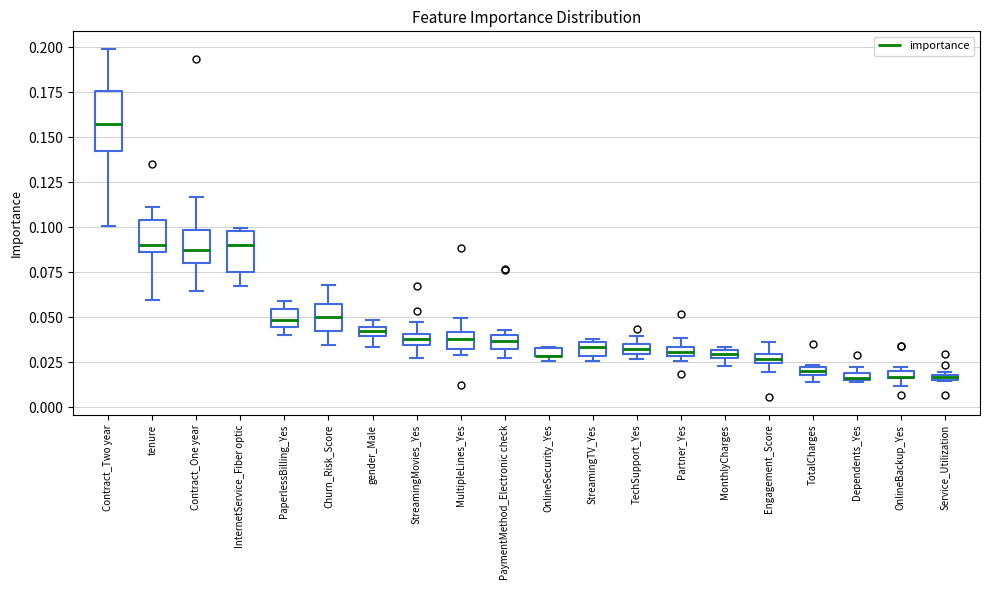

Where is the lower edge of the box for TechSupport_Yes on the y-axis? The values are not printed on the chart, so give them approximately, as read against the axis.

0.030